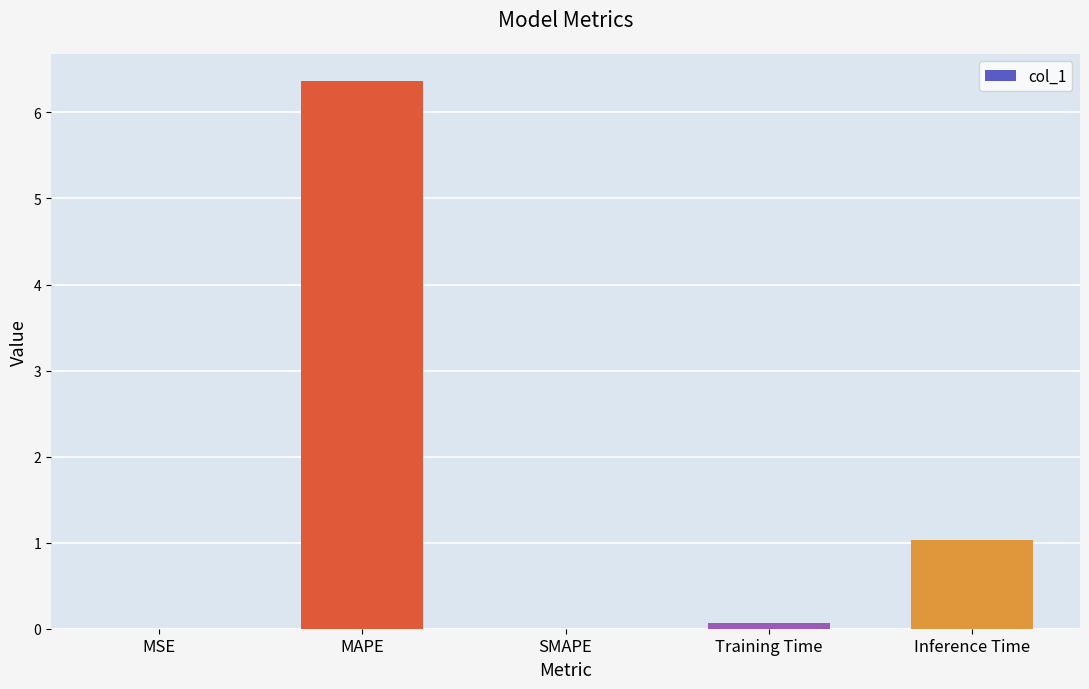

Which has a higher value, MSE or Inference Time?

Inference Time